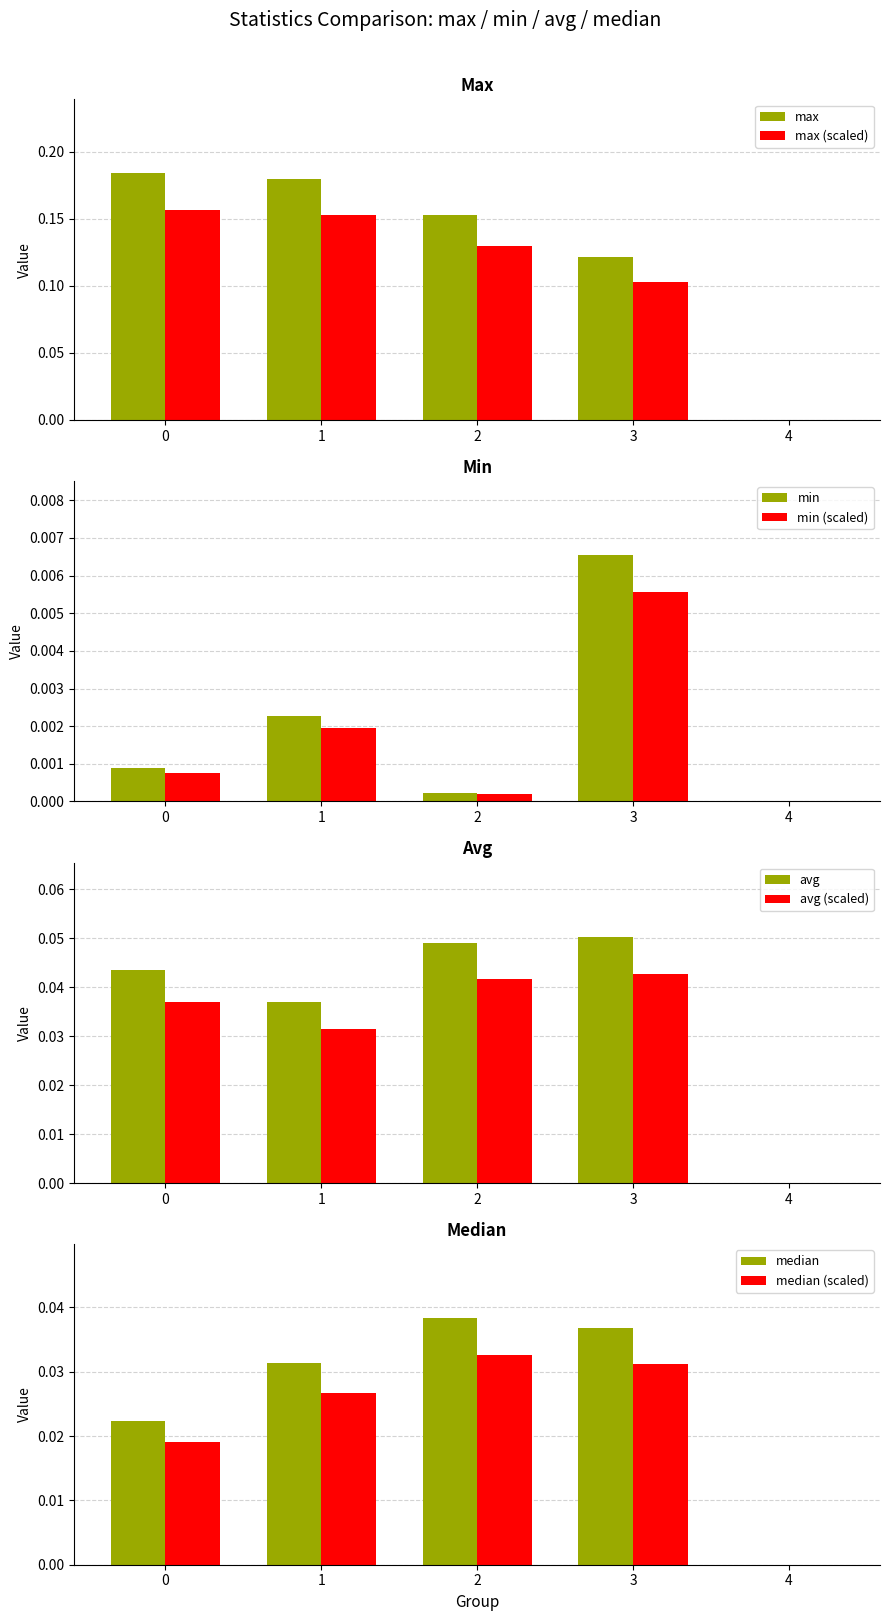

Count the number of categories in the chart.

5